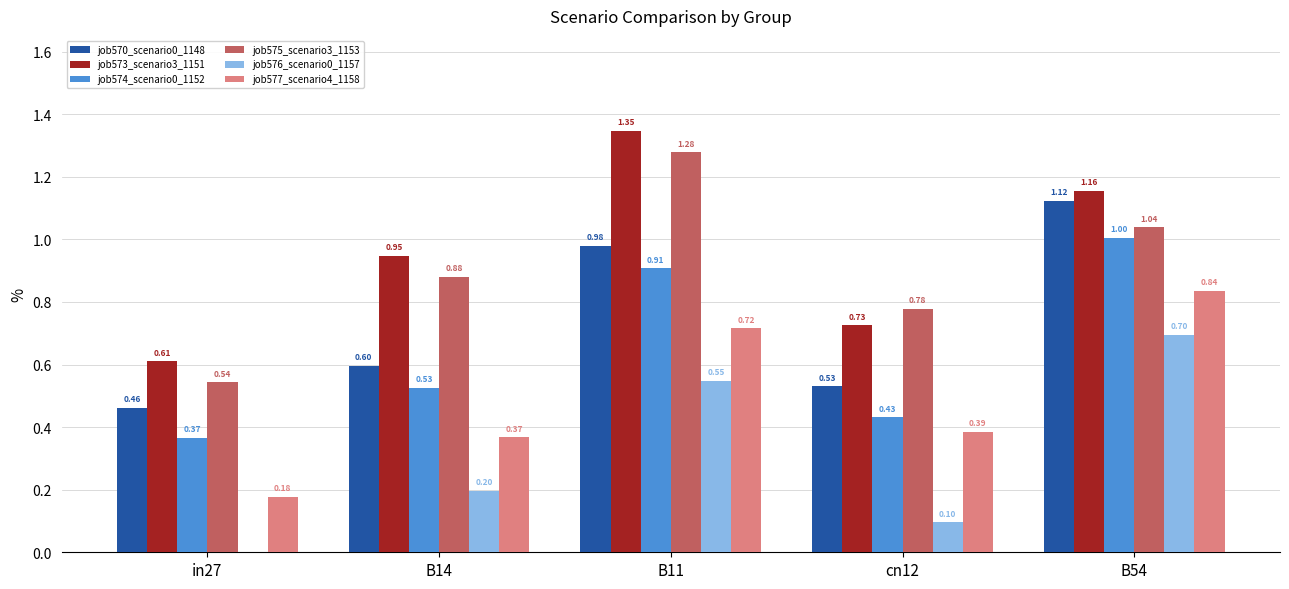

What is the sum of all job574_scenario0_1152 values?

3.2